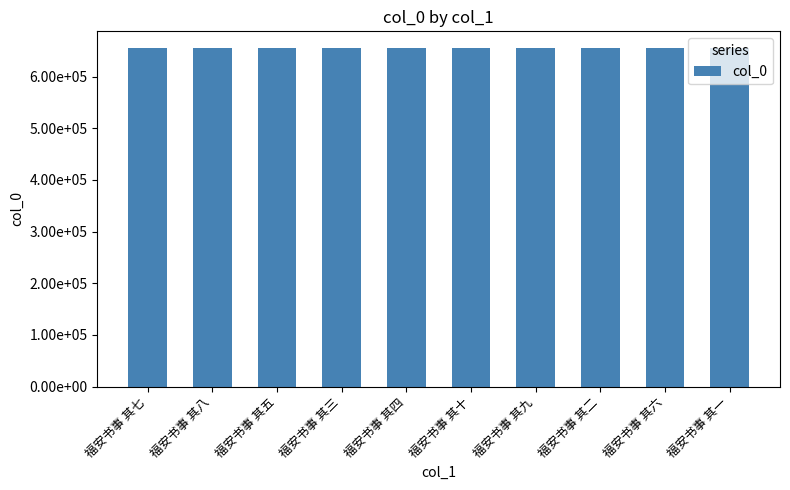

Does the chart contain any negative values?

No